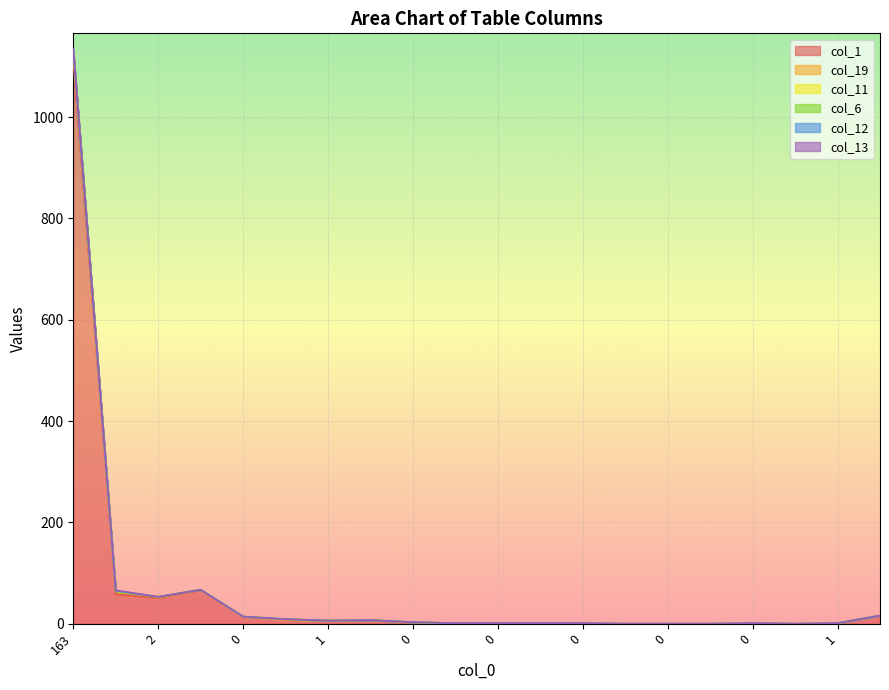

How many values in col_13 are above zero?

2